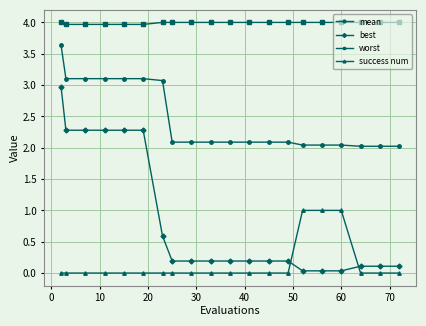

What is the value of the best point at the 19th from the left?

0.1